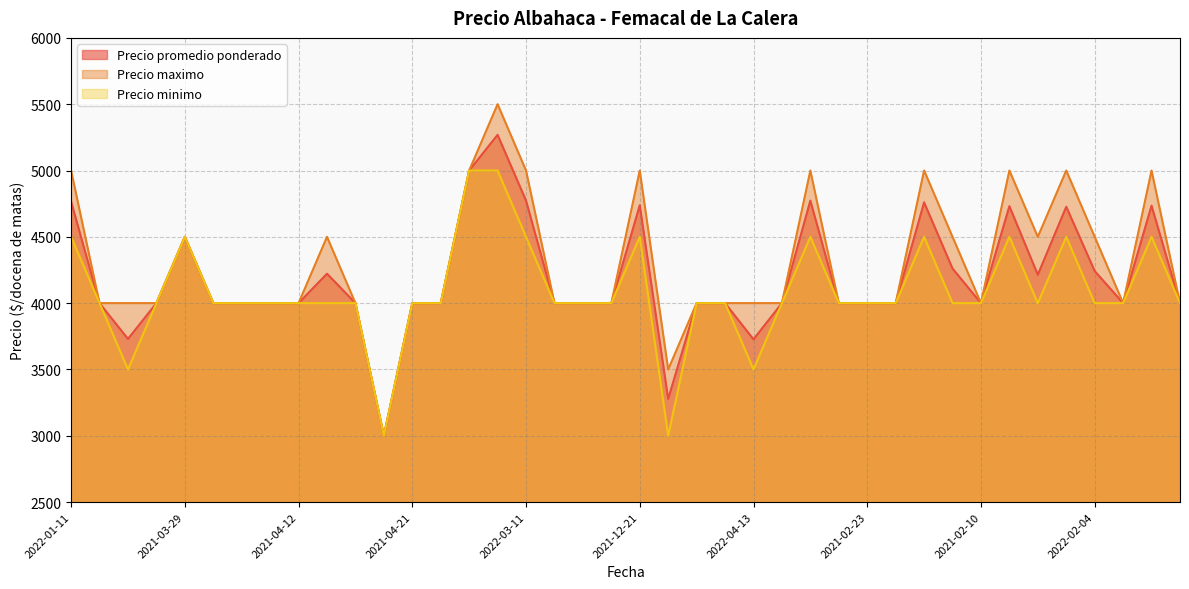

List the series in order of their peak value, lowest first.

Precio minimo, Precio promedio ponderado, Precio maximo